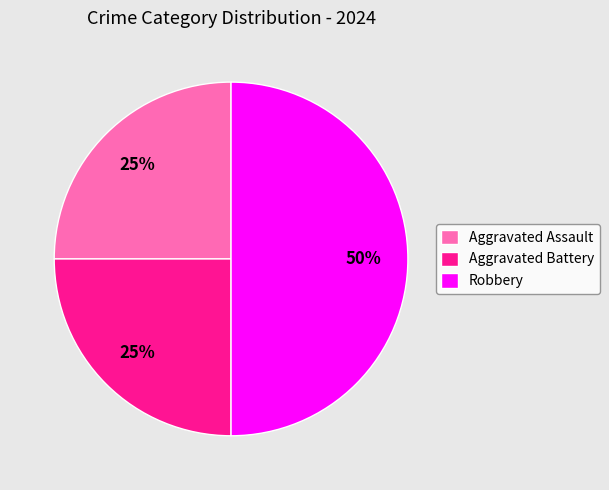

What is the largest slice in the pie chart?

Robbery